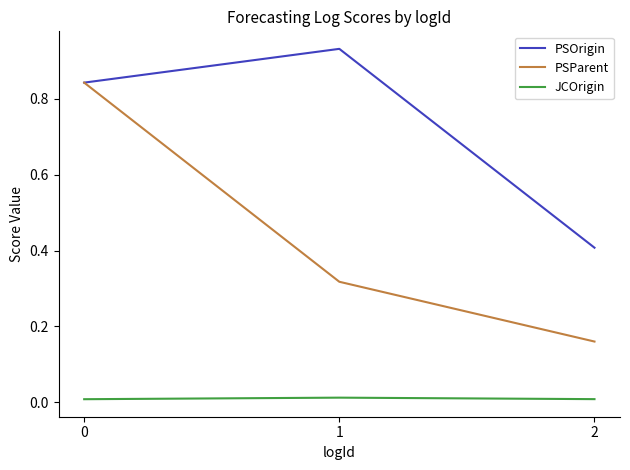

Is it true that JCOrigin equals 0.0 at 0?

True